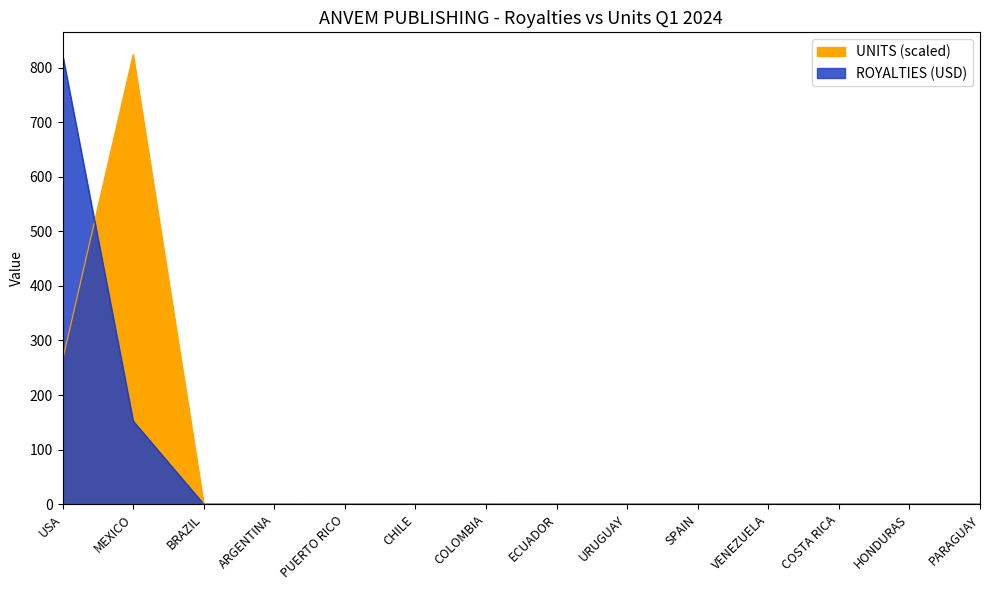

After their last crossing, which series has the higher values: ROYALTIES or UNITS_scaled?

UNITS_scaled